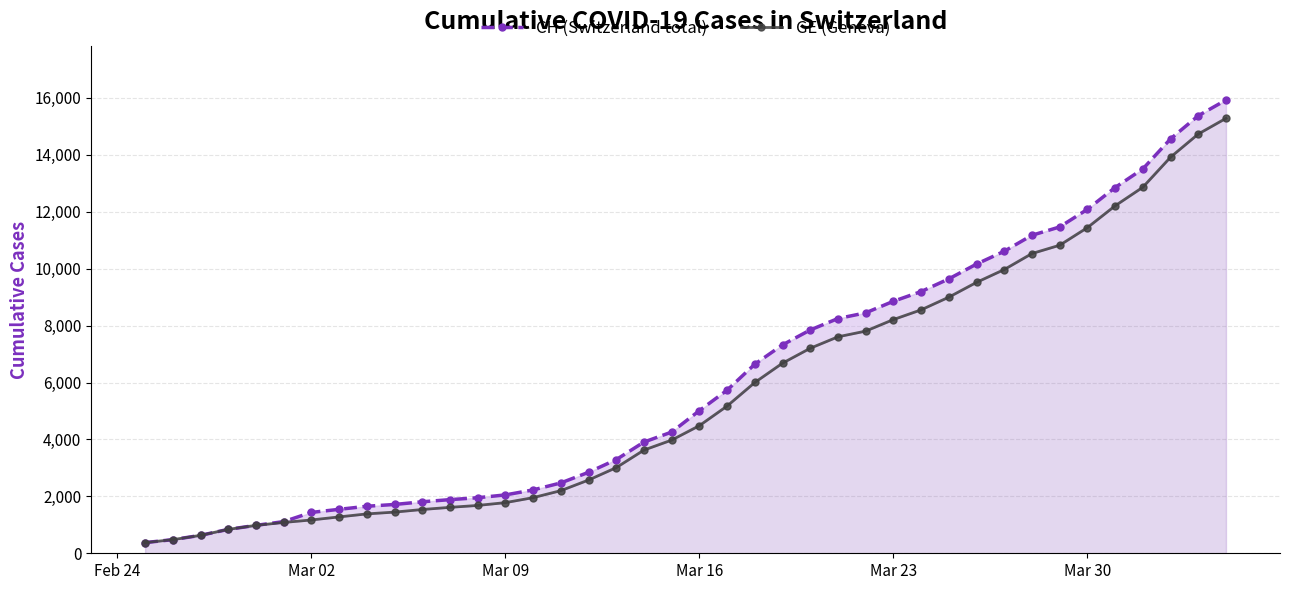

Which series has the largest range (max minus min)?

CH (Switzerland total)